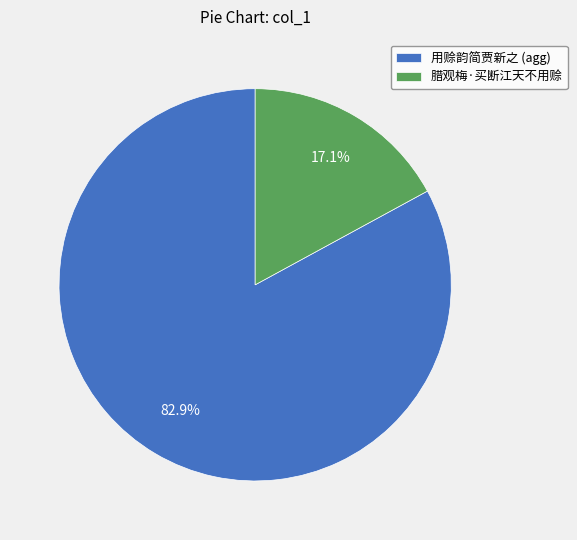

What portion of the pie excludes 腊观梅·买断江天不用赊?

82.9%